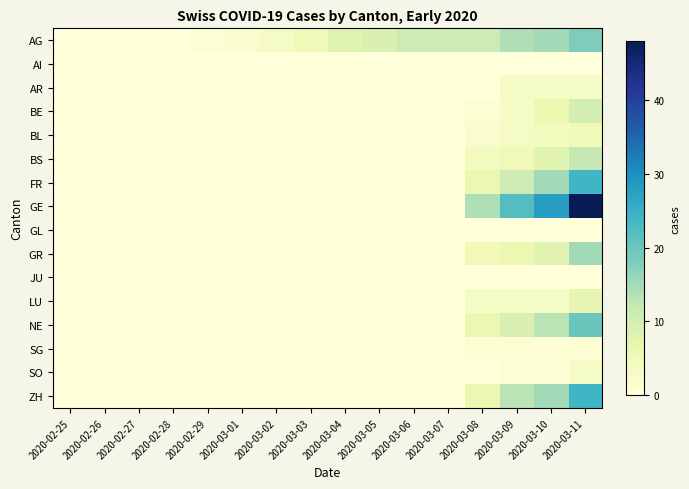

At how many categories does at least one series exceed 41?

1